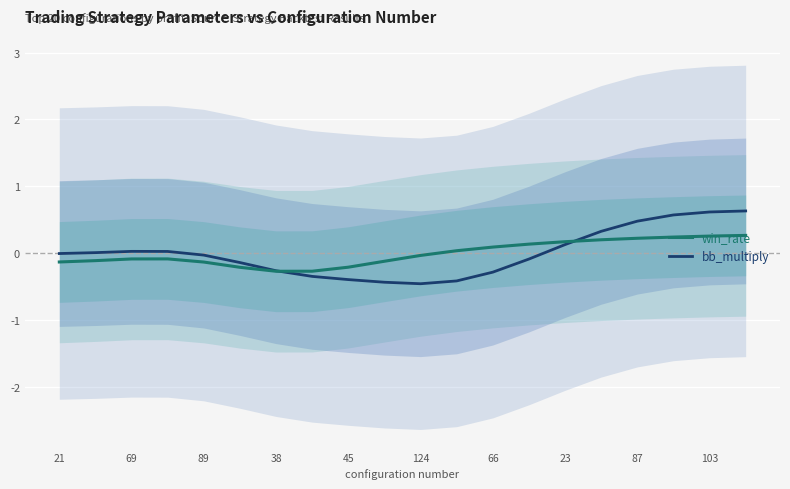

What is the highest value of the win_rate series?

0.3